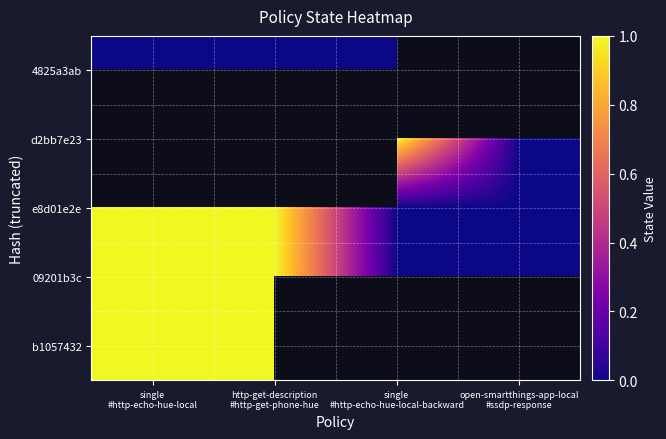

Rank the categories by b1057432 value from highest to lowest.

single #http-echo-hue-local, http-get-description #http-get-phone-hue, single #http-echo-hue-local-backward, open-smartthings-app-local #ssdp-response